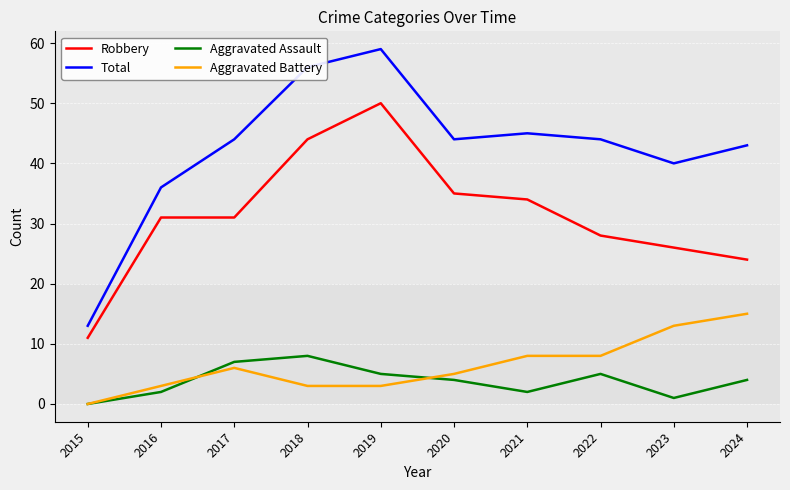

What is the sum of the Aggravated Battery values at 2024 and 2023?

28